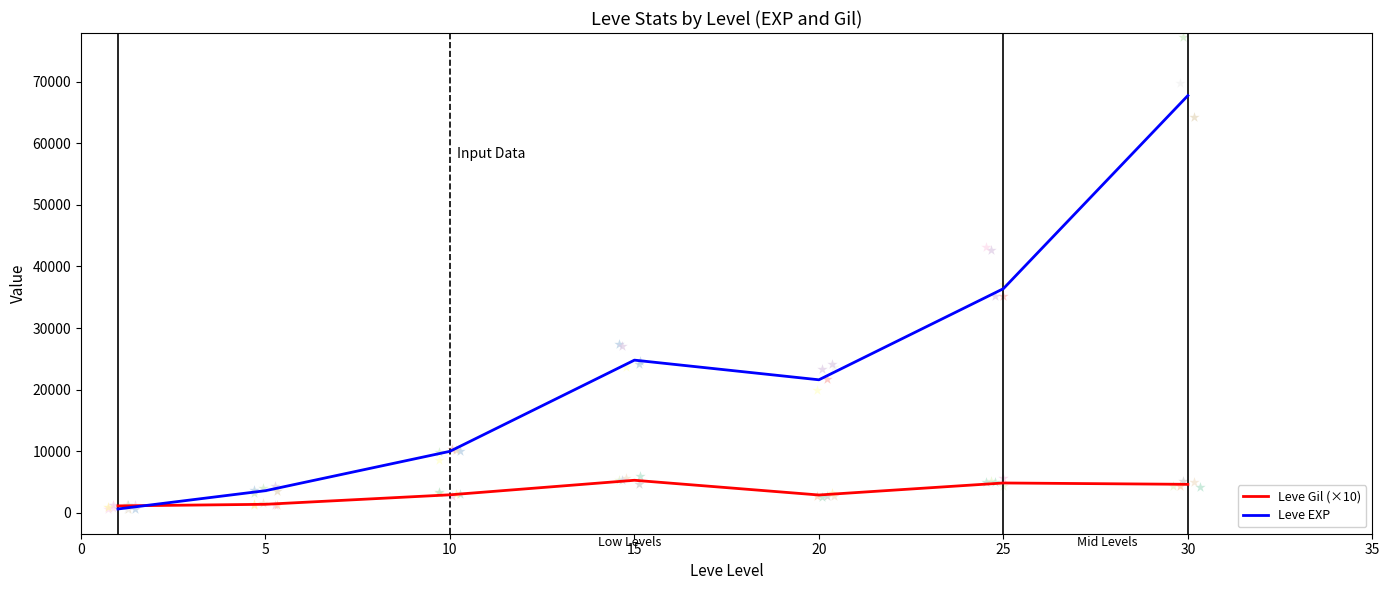

Which series has the largest total across all categories?

Leve EXP